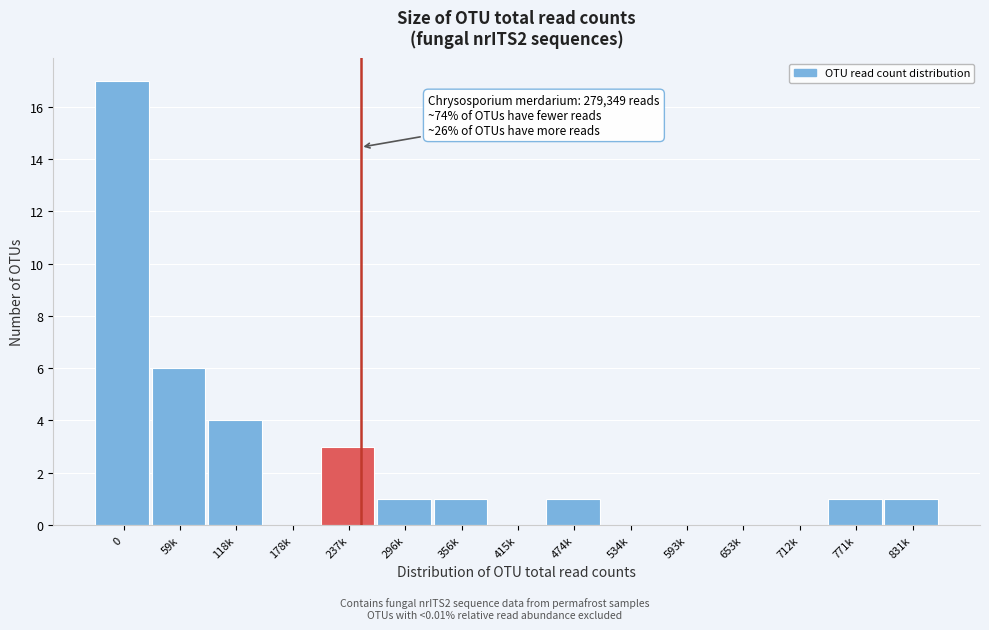

Reading left to right, extract all data points from this chart.

0=17	59k=6	118k=4	178k=0	237k=3	296k=1	356k=1	415k=0	474k=1	534k=0	593k=0	653k=0	712k=0	771k=1	831k=1